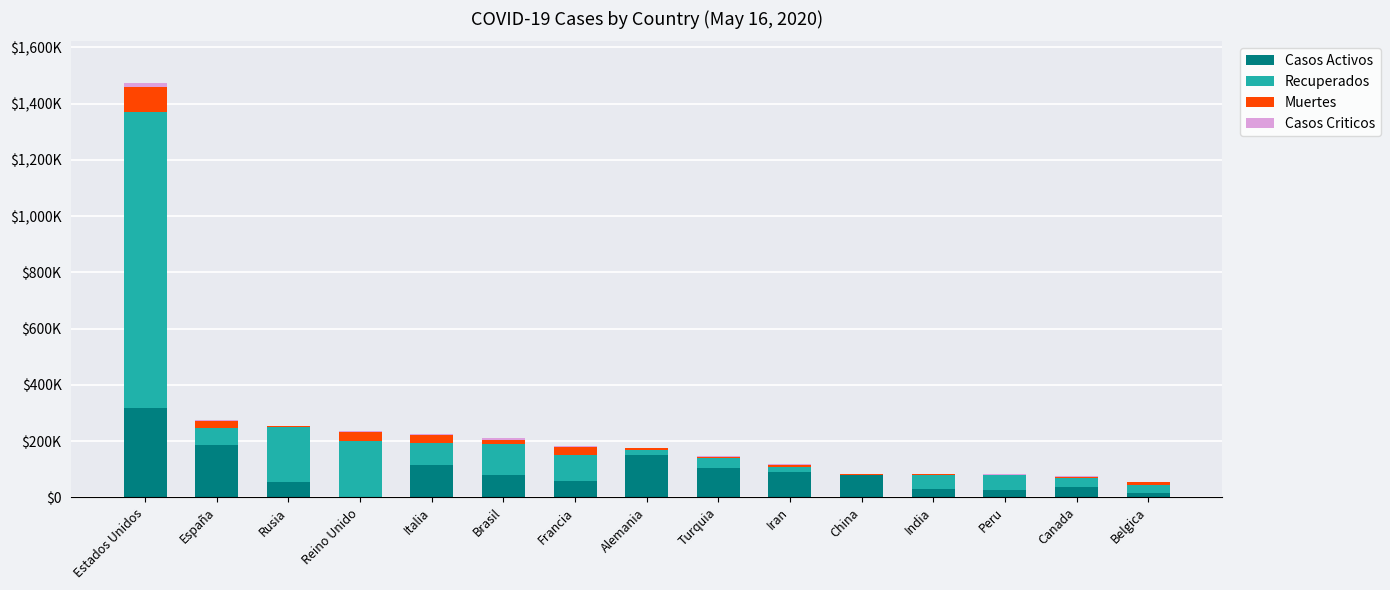

What are all the series names shown in the legend?

Casos Activos, Recuperados, Muertes, Casos Criticos